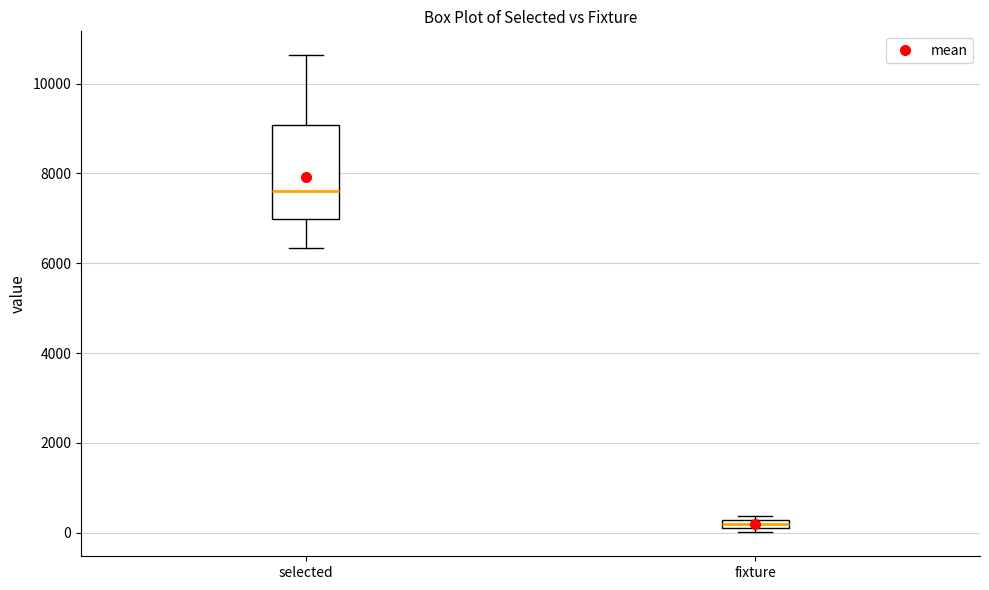

Which box has the lowest median line?

fixture